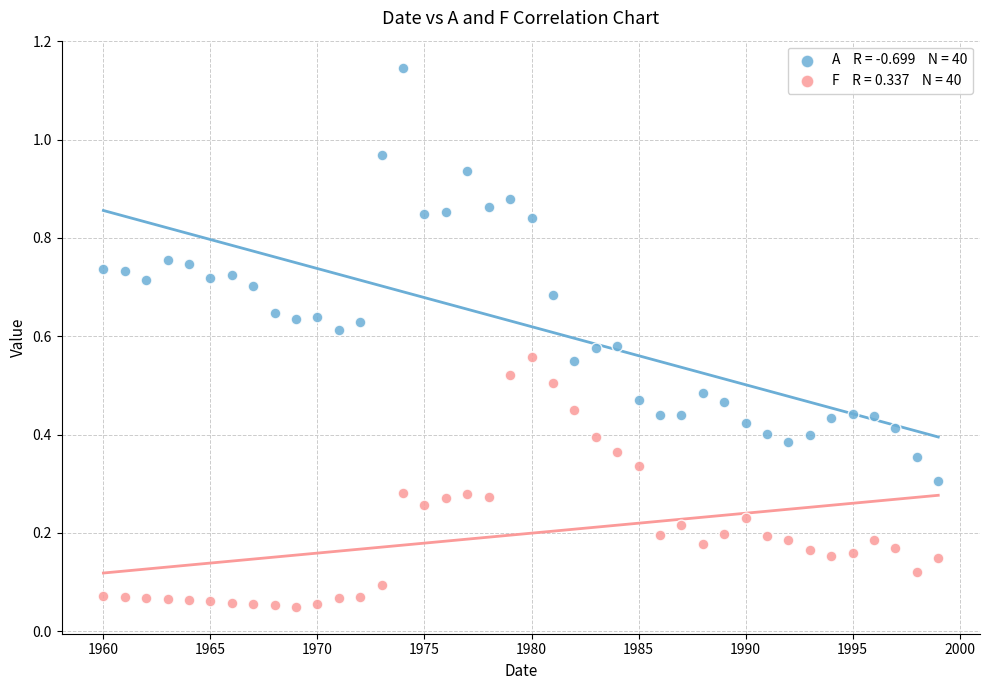

Across all data points, what is the range of X values (max minus min)?

39.0